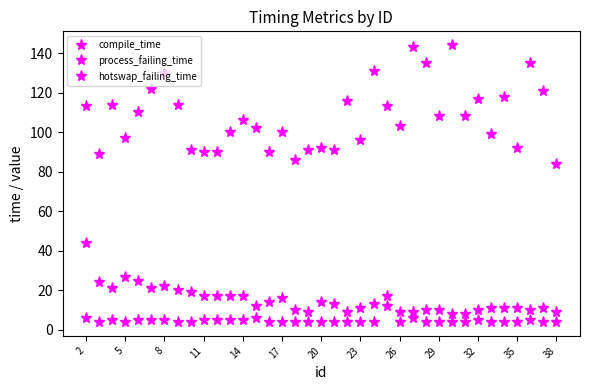

How many lines are shown in the chart?

3